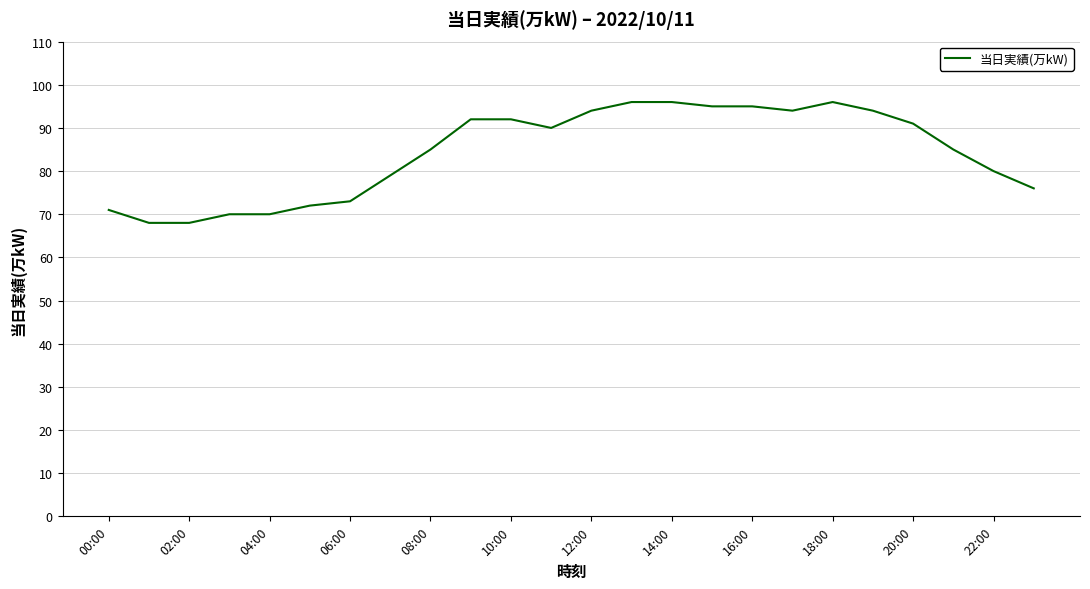

What is the maximum value shown in the chart?

96